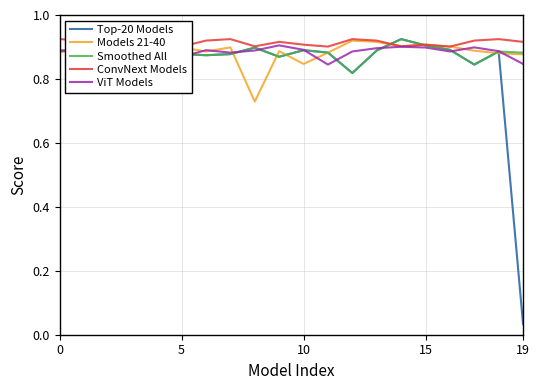

Which category has the lowest value in the Top-20 Models series?

19